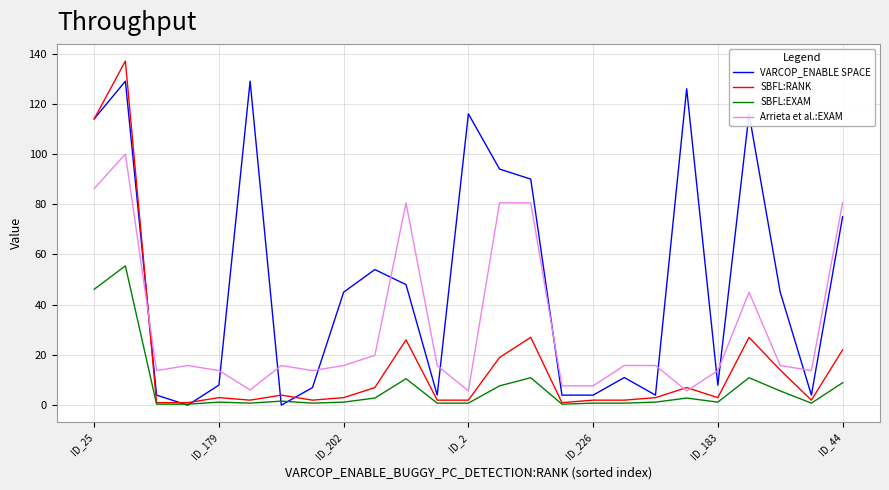

Does the chart have visible grid lines?

Yes